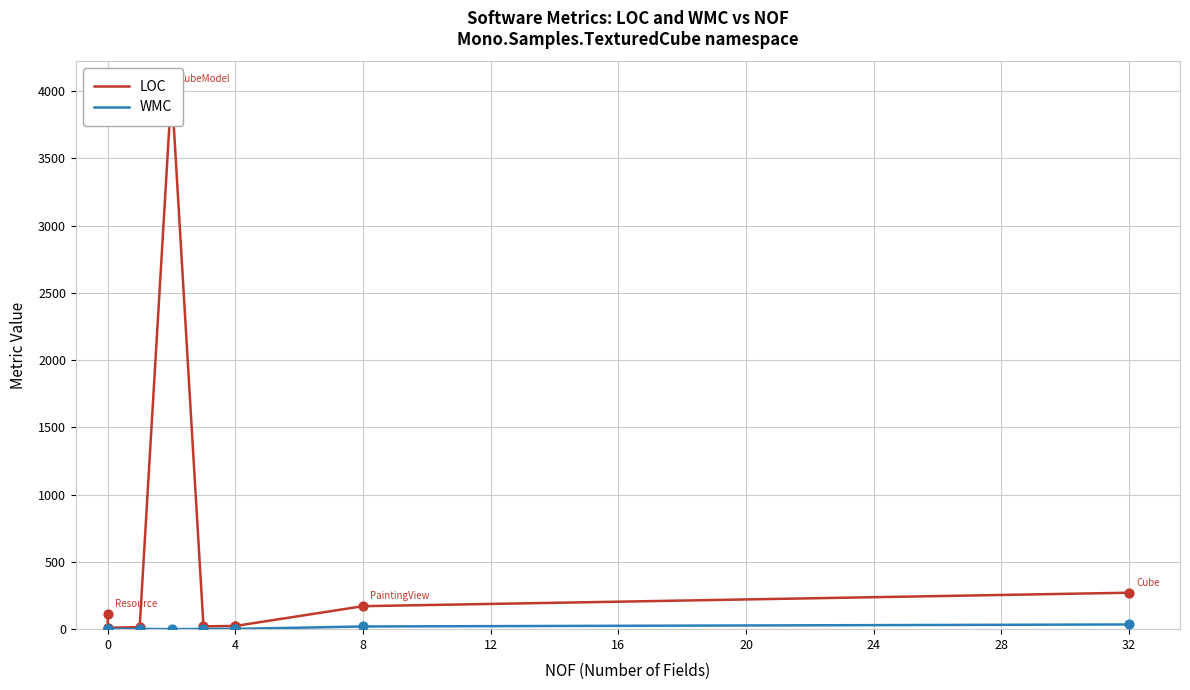

Which series has the widest spread of Y values?

LOC